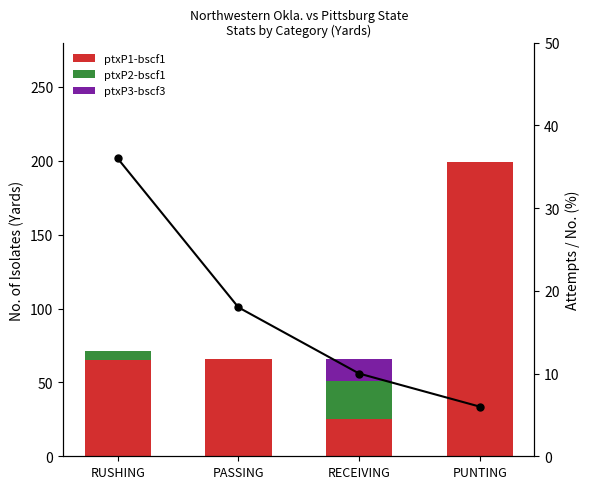

Is it true that ptxP3-bscf3 equals 6 at RUSHING?

False